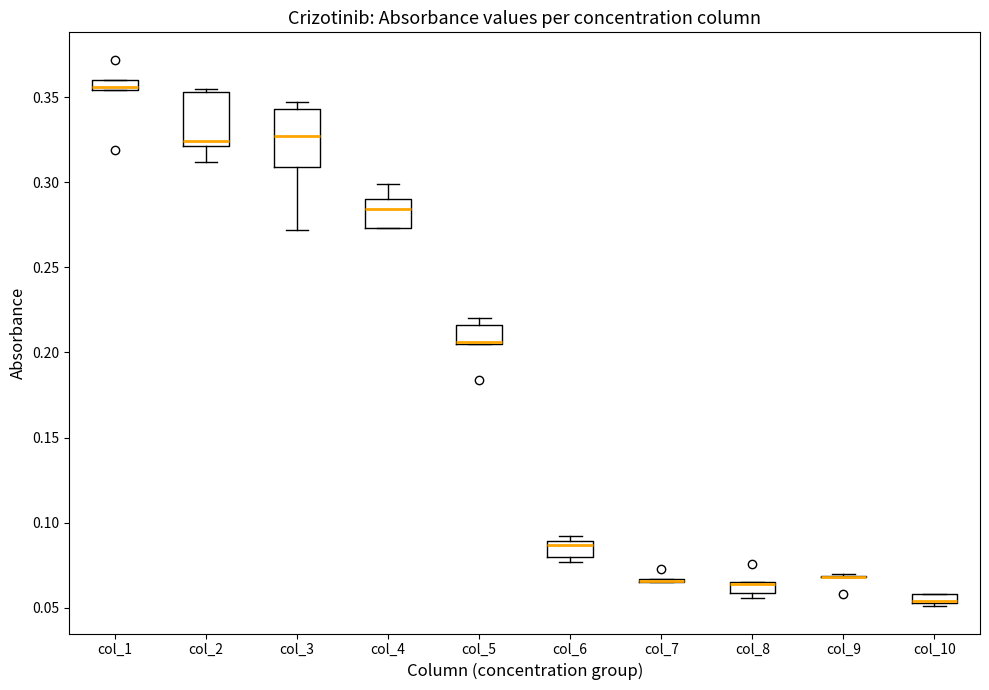

Where does the lower whisker of the box for col_3 end on the y-axis? The values are not printed on the chart, so give them approximately, as read against the axis.

0.270